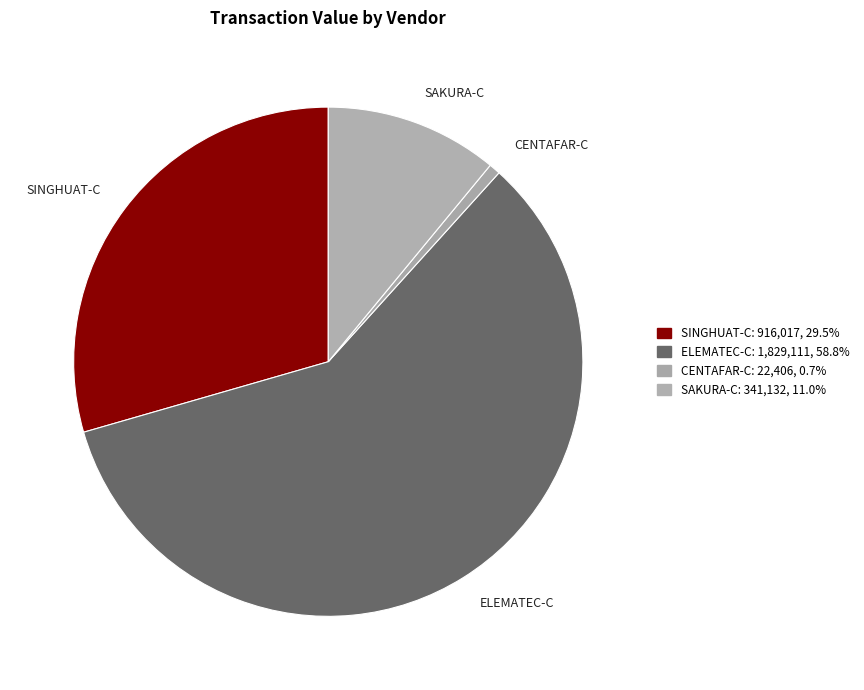

What is the ratio of the value at SINGHUAT-C to the value at ELEMATEC-C?

0.5